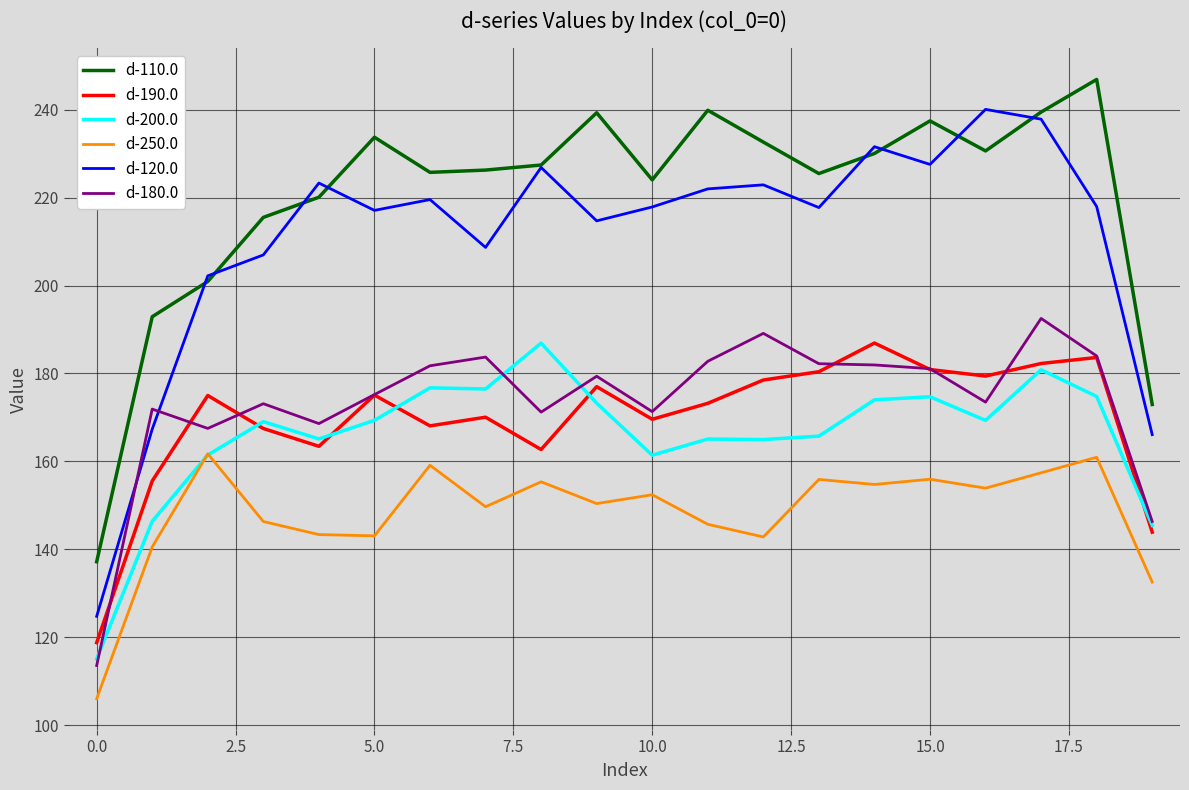

Which series has the largest total across all categories?

d-110.0